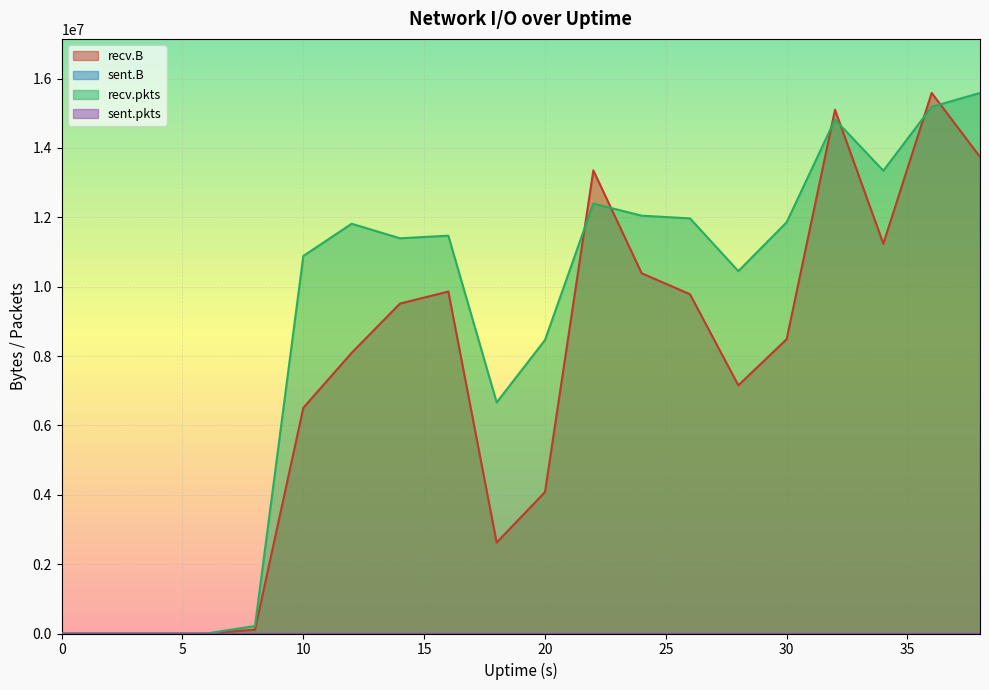

Which series ends up on top after the final intersection of recv.pkts and recv.B?

recv.pkts